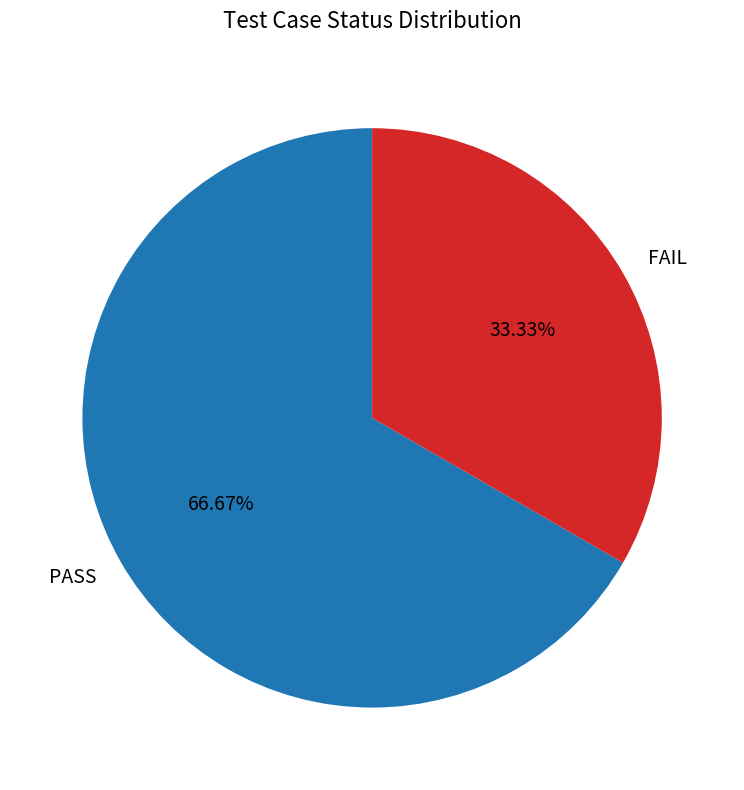

Combined, what portion of the pie is PASS and FAIL?

100.0%